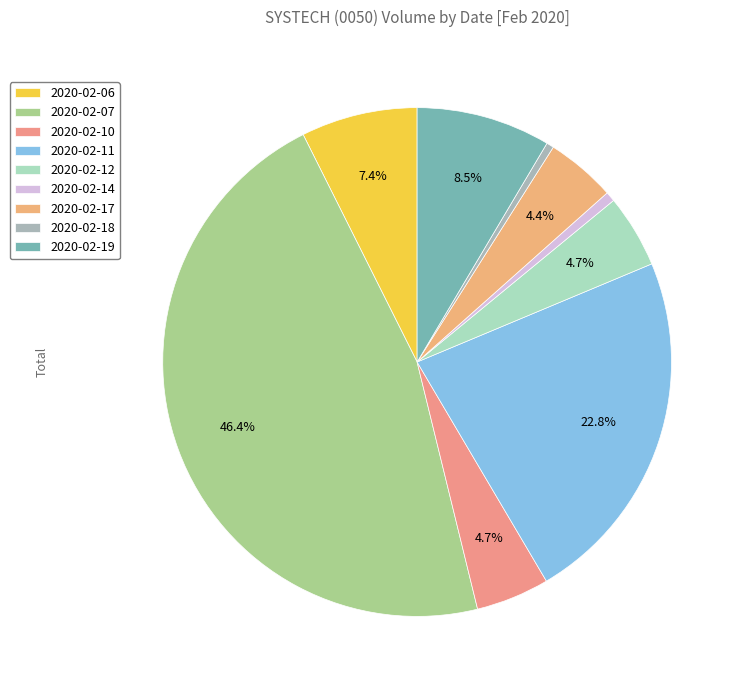

How many slices are in this pie chart?

9